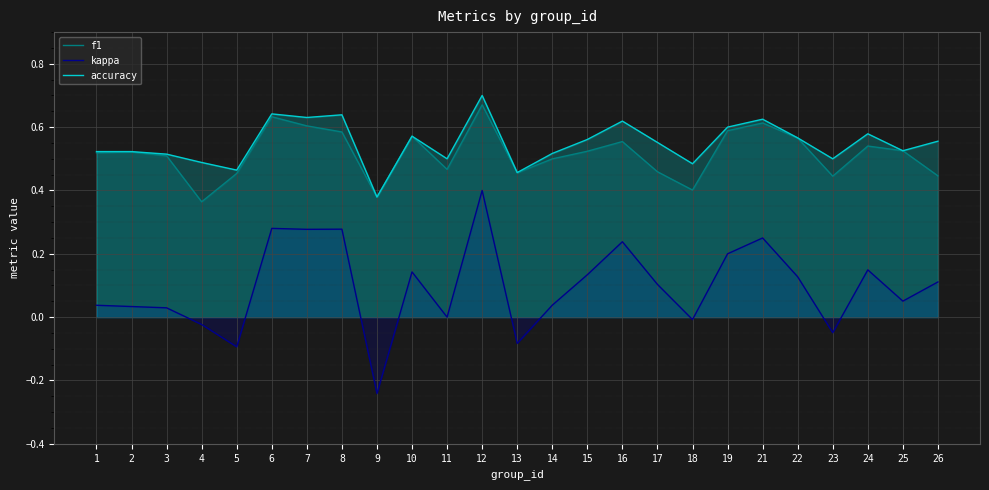

Reading right to left, list all the values displayed in this chart.

f1: 0.4	0.5	0.5	0.4	0.6	0.6	0.6	0.4	0.5	0.6	0.5	0.5	0.5	0.7	0.5	0.6	0.4	0.6	0.6	0.6	0.5	0.4	0.5	0.5	0.5
kappa: 0.1	0.1	0.1	-0.0	0.1	0.2	0.2	-0.0	0.1	0.2	0.1	0.0	-0.1	0.4	0.0	0.1	-0.2	0.3	0.3	0.3	-0.1	-0.0	0.0	0.0	0.0
accuracy: 0.6	0.5	0.6	0.5	0.6	0.6	0.6	0.5	0.6	0.6	0.6	0.5	0.5	0.7	0.5	0.6	0.4	0.6	0.6	0.6	0.5	0.5	0.5	0.5	0.5